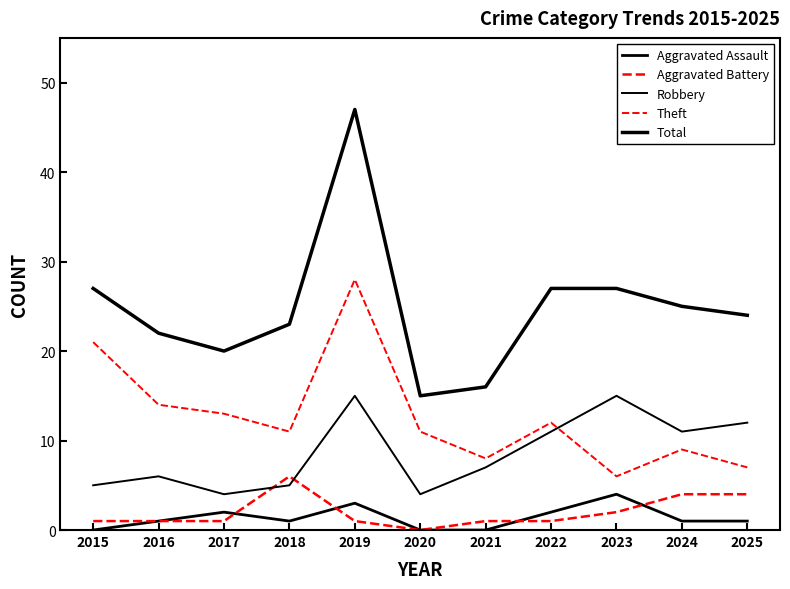

The value of Aggravated Assault at 2022 is 1. True or false?

False